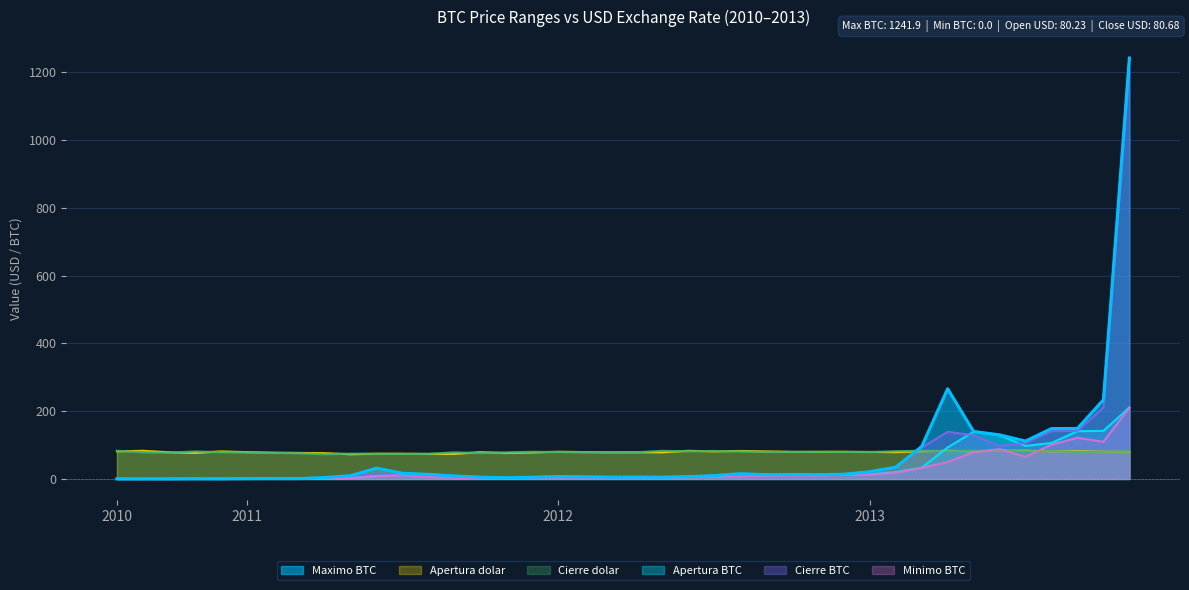

True or false: Minimo BTC has a value of 4.6 at 2012.

True